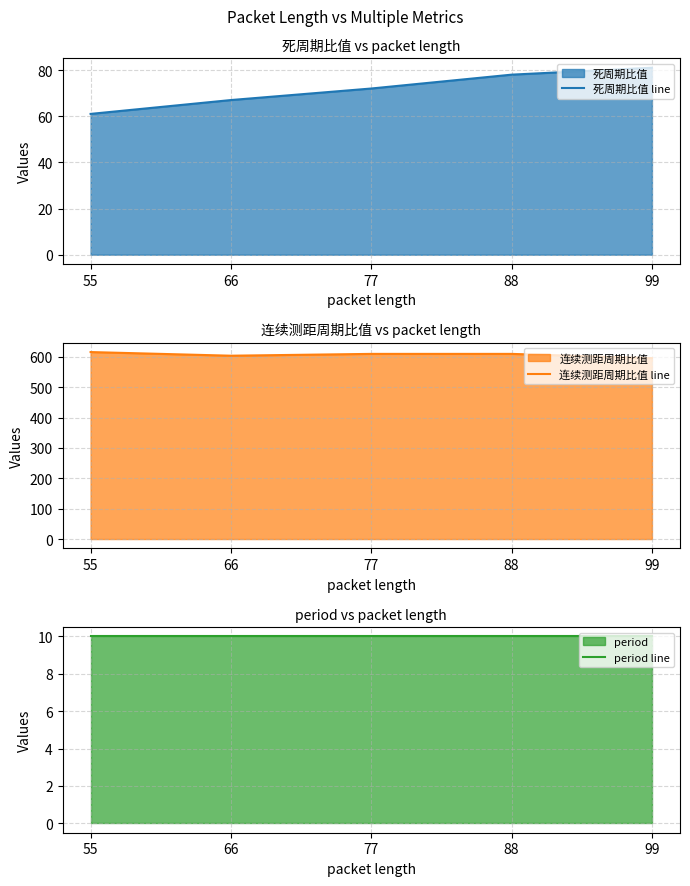

How many interior local valleys does the 连续测距周期比值 line series have?

1